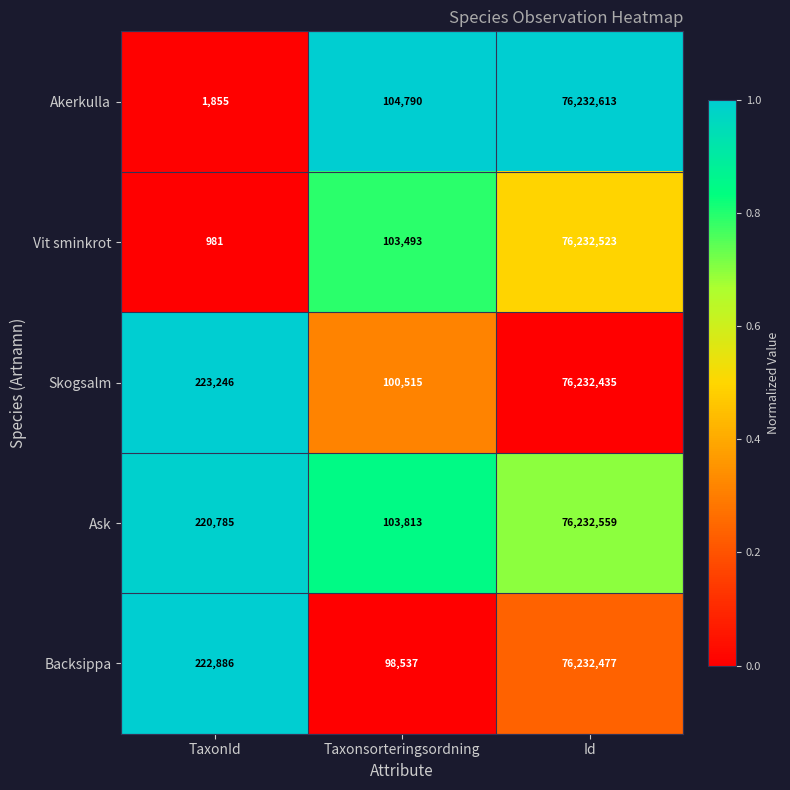

What is the sum of all Ask values?

76557157